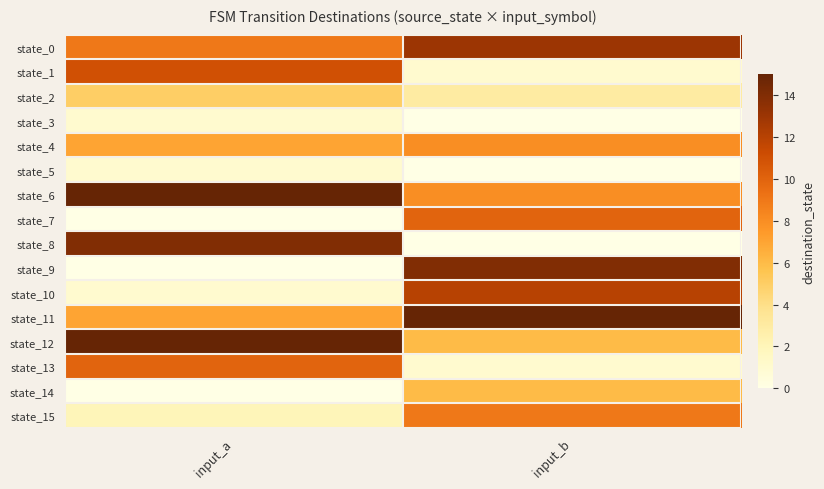

How many categories are shown in the chart?

2